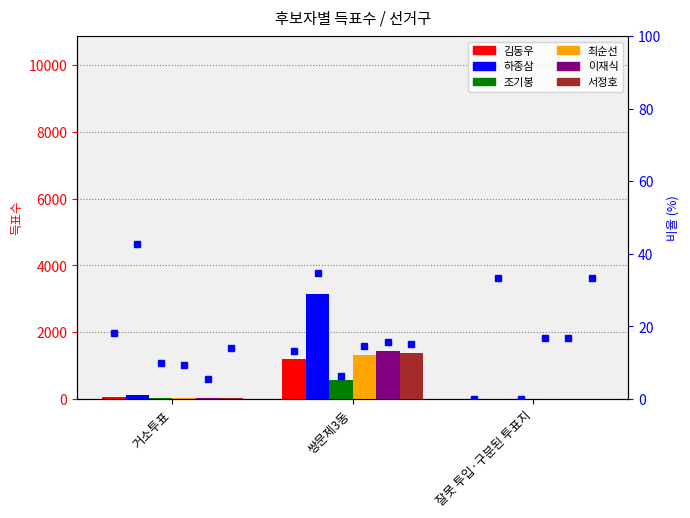

Is it true that 이재식 equals 2 at 잘못 투입·구분된 투표지?

False